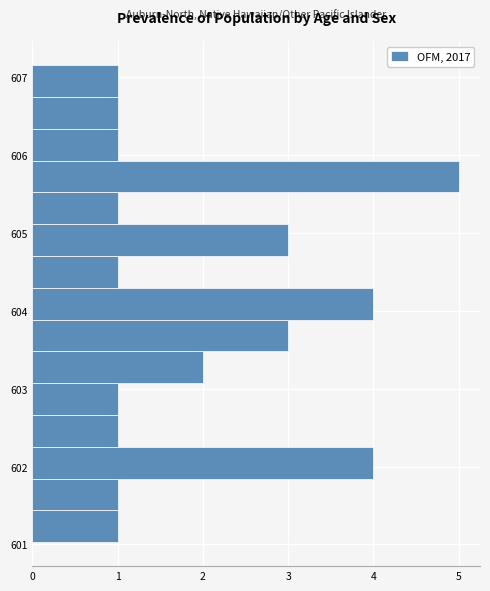

Reading bottom to top, transcribe this chart: for each bar, give the range it covers on the y-axis and its length. Neither the bar edges nor the lengths are printed on the chart, so give them approximately, as read against the axes.

601.0 to 601.4: 1
601.4 to 601.8: 1
601.8 to 602.3: 4
602.3 to 602.7: 1
602.7 to 603.1: 1
603.1 to 603.5: 2
603.5 to 603.9: 3
603.9 to 604.3: 4
604.3 to 604.7: 1
604.7 to 605.1: 3
605.1 to 605.5: 1
605.5 to 605.9: 5
605.9 to 606.3: 1
606.3 to 606.7: 1
606.7 to 607.2: 1